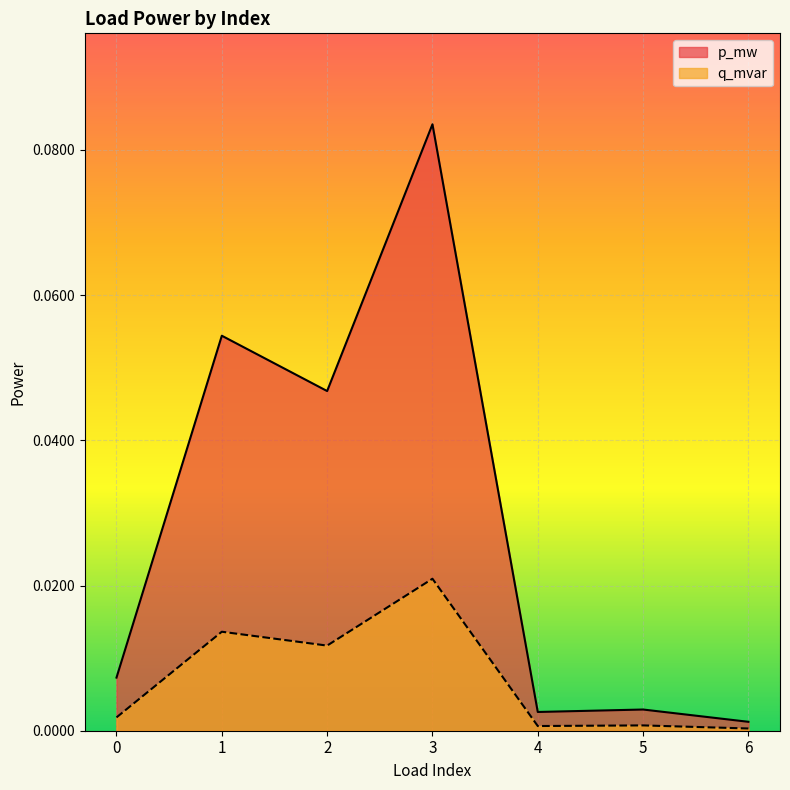

True or false: q_mvar has more than 1 points higher than both neighbors.

True